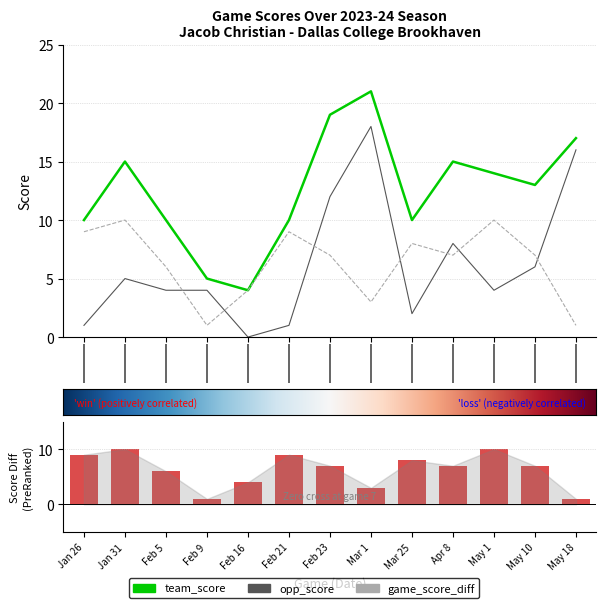

True or false: opp_score has a value of 4 at Feb 5.

True